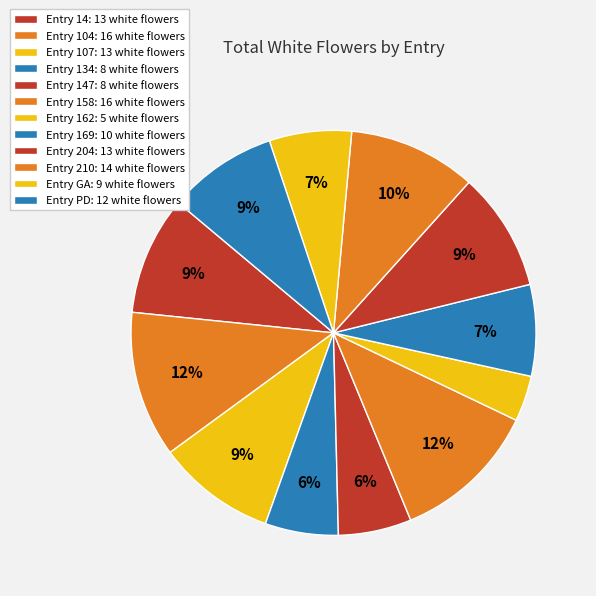

Count the number of slices in the pie.

12